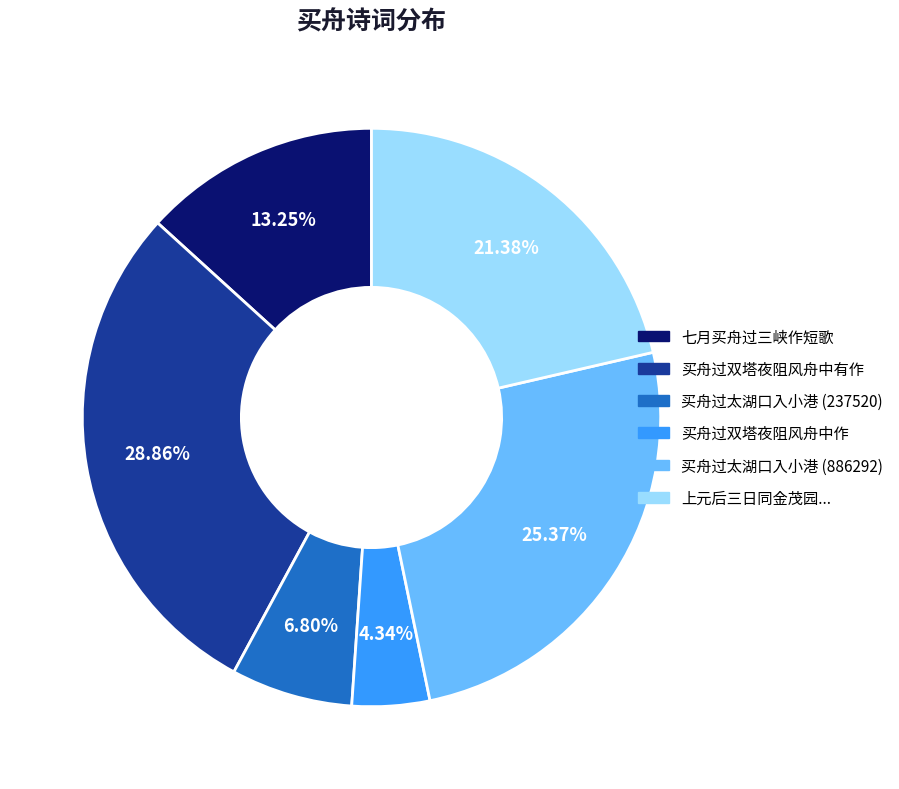

Does any single category account for the majority?

No